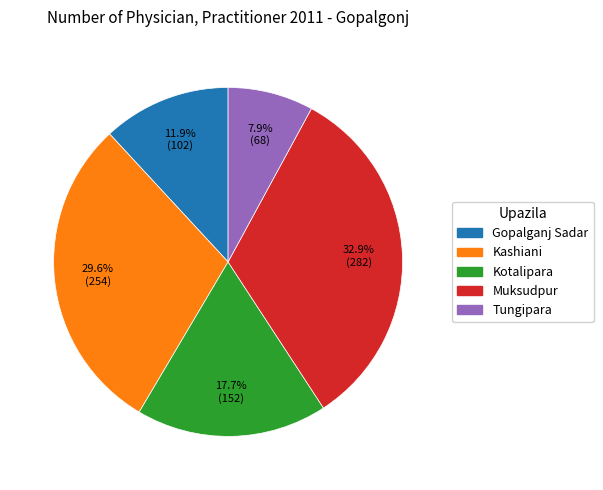

What is the largest slice in the pie chart?

Muksudpur